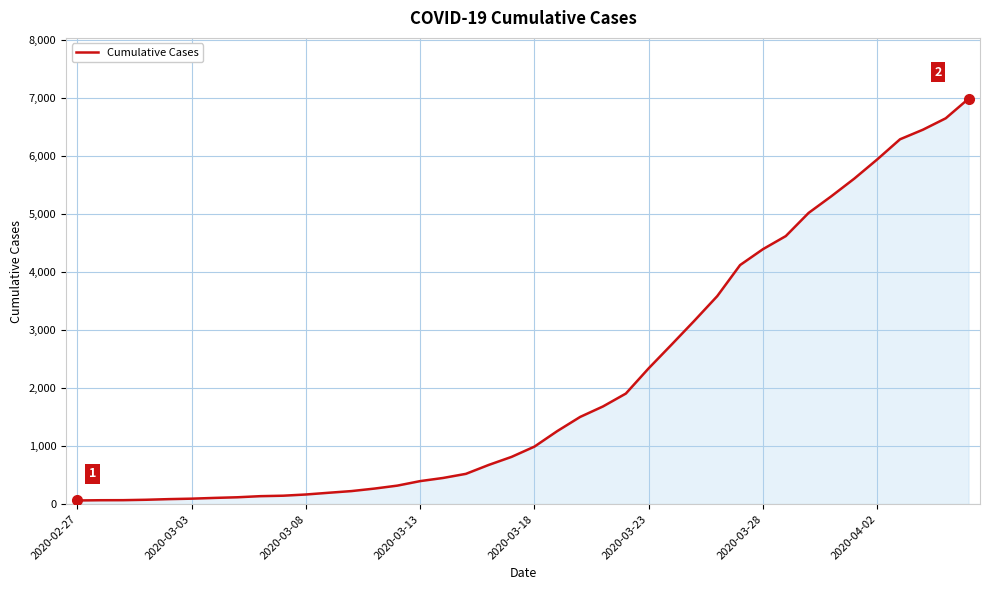

What is the smallest value displayed?

64